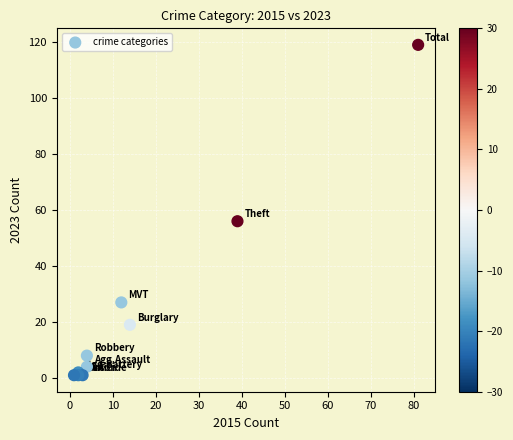

What Y value in the scatter plot is closest to 60?

56